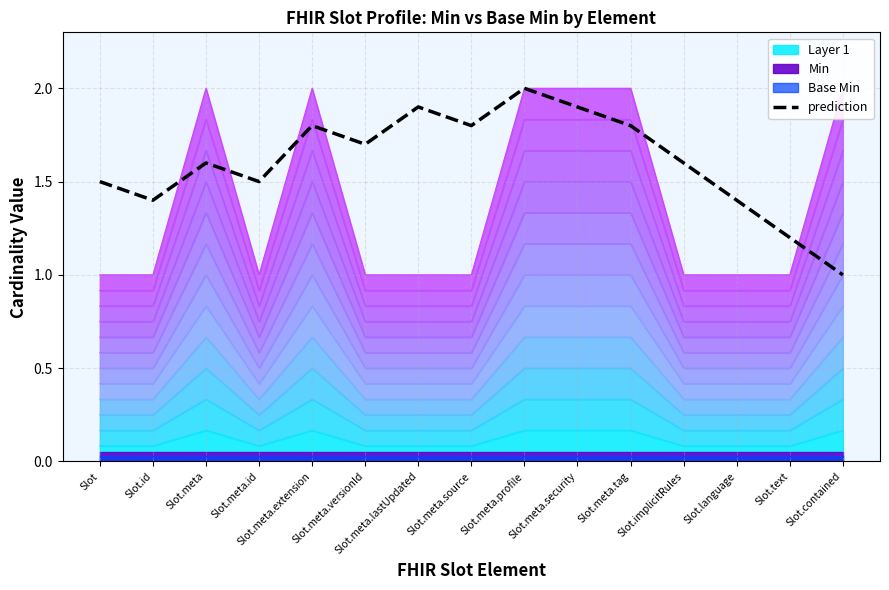

What is the change in value from Slot.id to Slot.meta.id?

+0.1